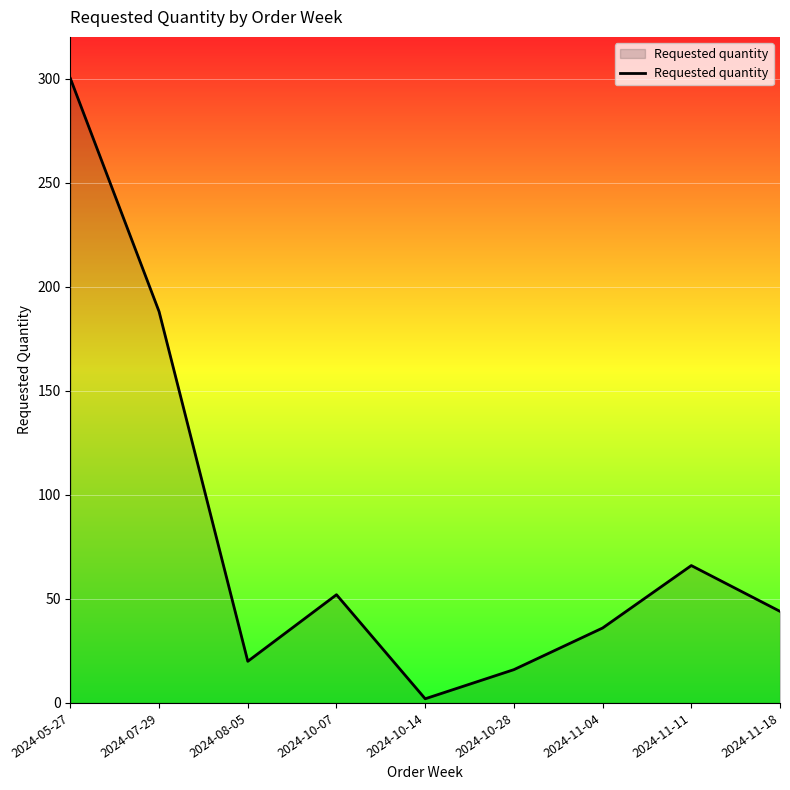

Does the chart display data point markers on the line(s)?

No